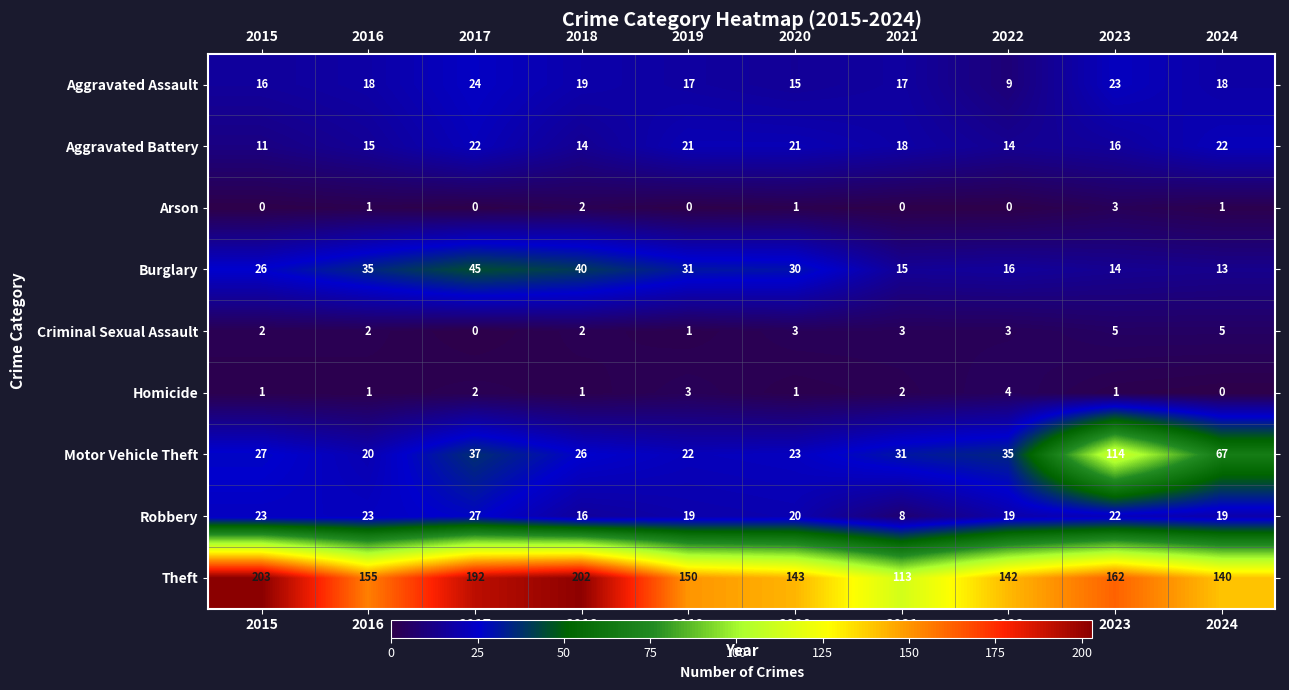

How many series are shown in this chart?

9